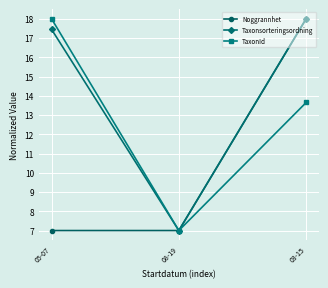

At 05-07, list the series in order from largest to smallest.

TaxonId, Taxonsorteringsordning, Noggrannhet